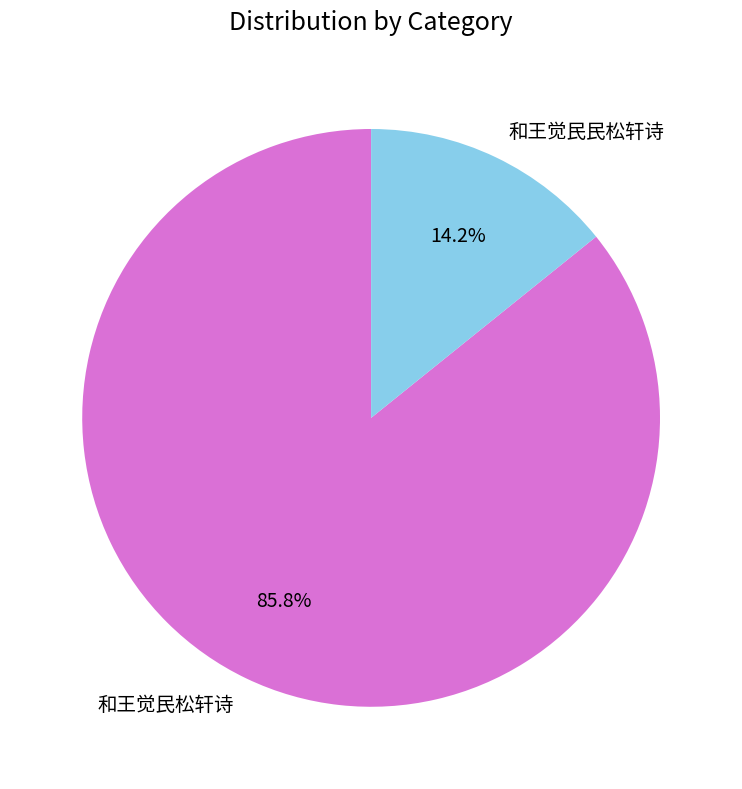

Rank the categories by value from highest to lowest.

和王觉民松轩诗, 和王觉民民松轩诗